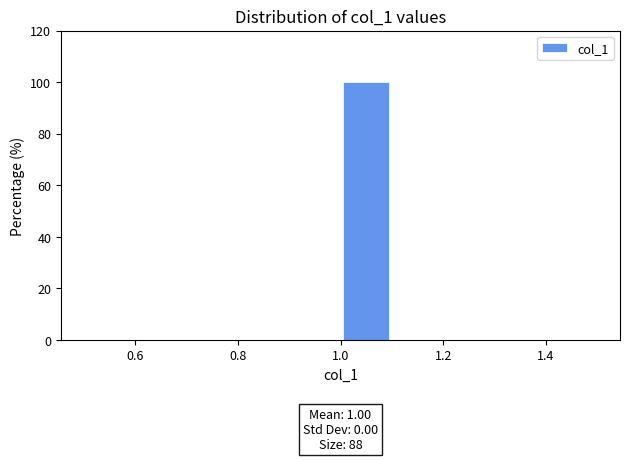

Which range on the x-axis has the tallest bar?

1.0 to 1.1